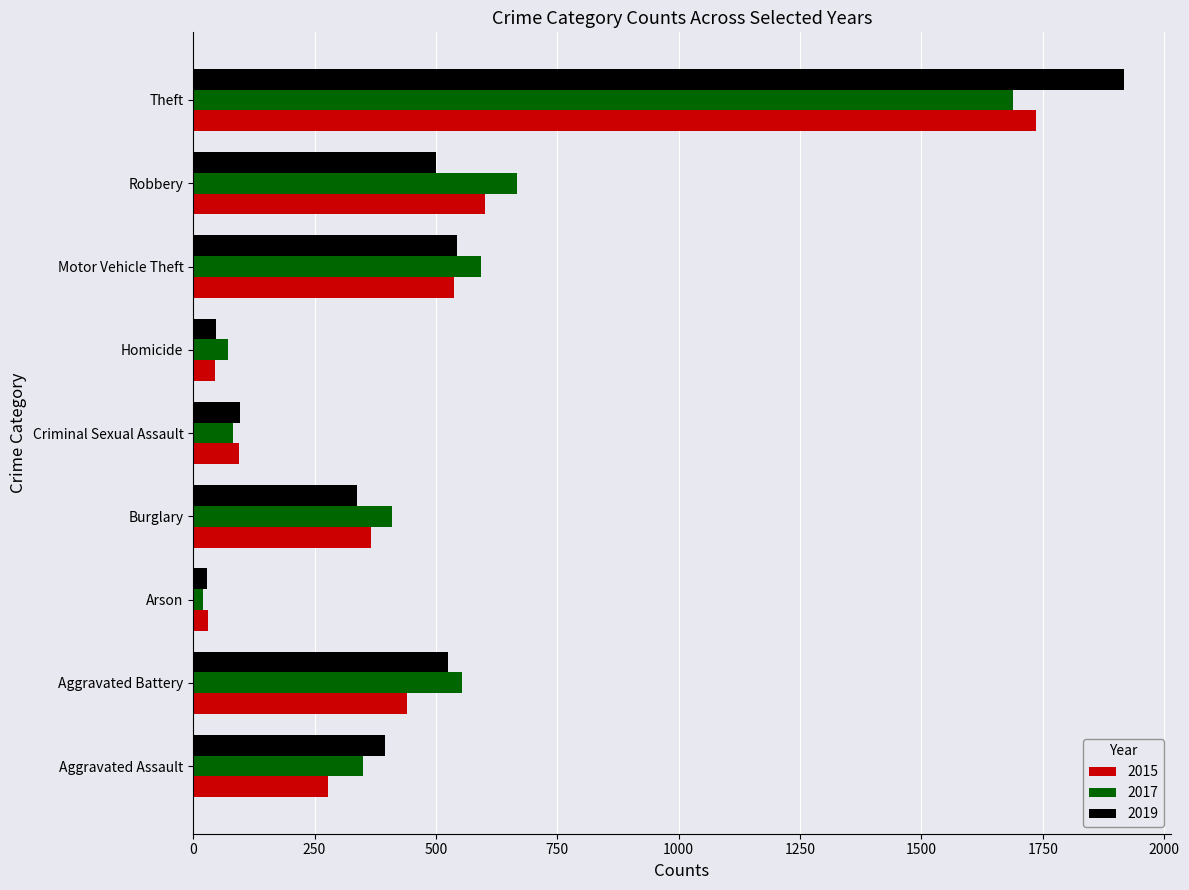

At how many categories does at least one series exceed 1763?

1